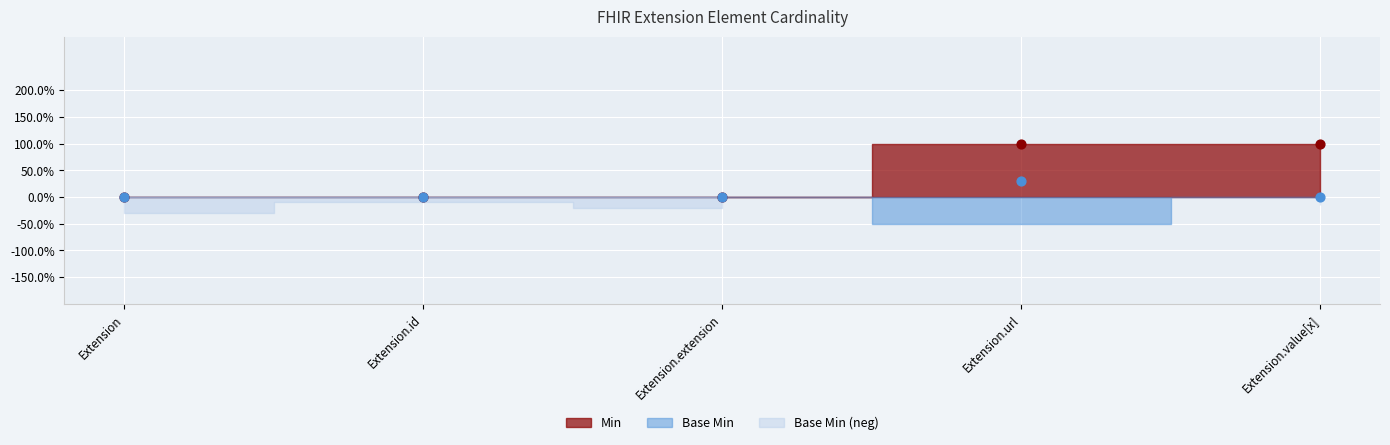

Which series has the largest Y range (max minus min)?

Min